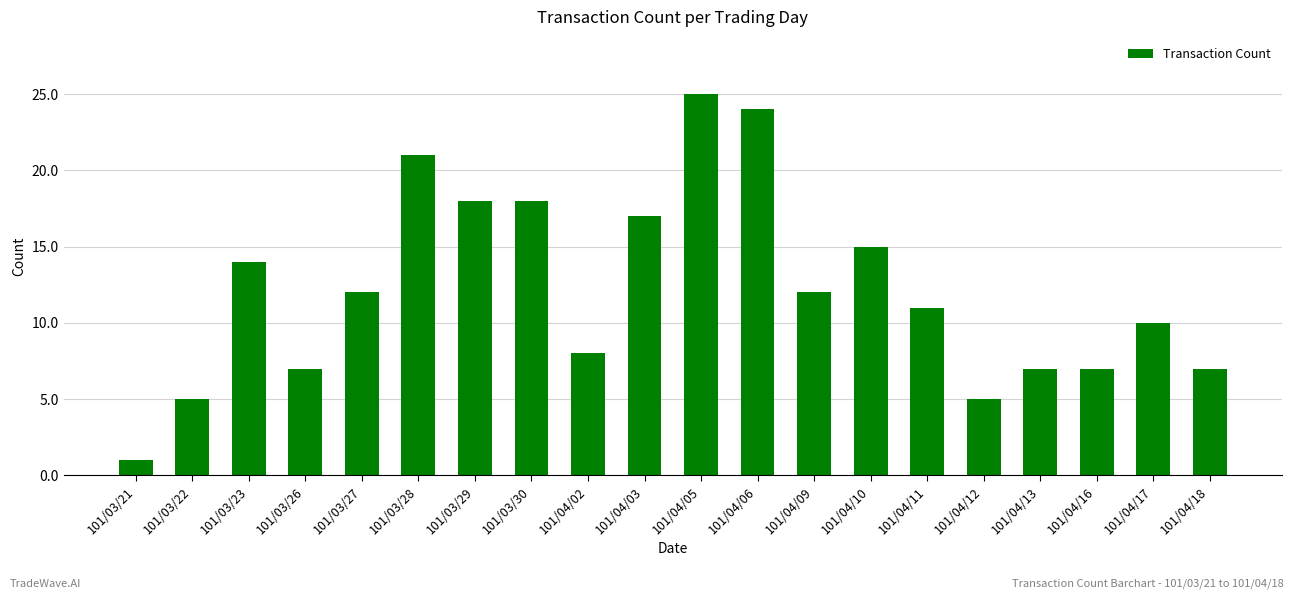

Approximately how many times larger is the value at 101/03/27 compared to 101/04/09?

1.0